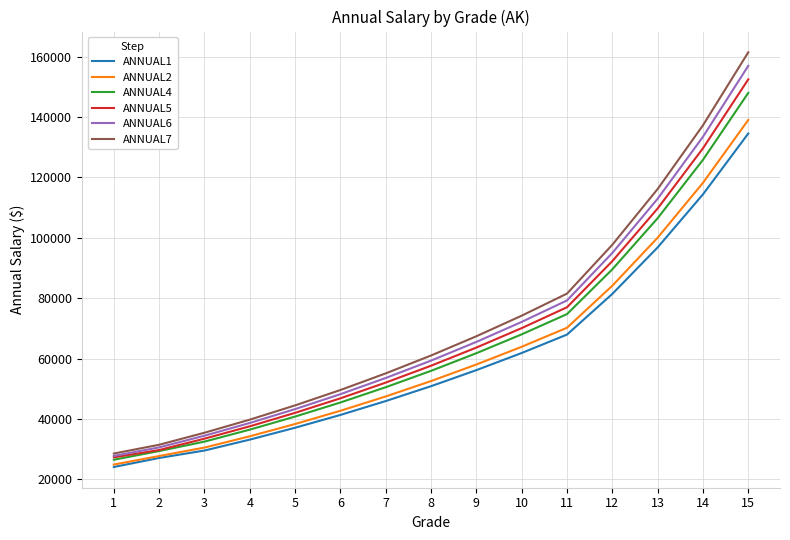

Reading right to left, what are all the values shown in this chart?

ANNUAL1: 134578	114411	96819	81421	67930	61830	56146	50833	45900	41304	37055	33120	29502	27039	24049
ANNUAL2: 139064	118225	100046	84135	70195	63891	58017	52528	47430	42681	38291	34224	30485	27683	24854
ANNUAL4: 148036	125853	106501	89563	74724	68013	61761	55918	50490	45433	40762	36431	32452	29336	26449
ANNUAL5: 152522	129666	109729	92277	76989	70074	63632	57613	52020	46809	41997	37534	33435	29669	27249
ANNUAL6: 157008	133480	112956	94991	79253	72135	65504	59308	53549	48185	43232	38638	34418	30542	27716
ANNUAL7: 161493	137294	116183	97705	81518	74197	67376	61003	55079	49562	44468	39741	35401	31415	28506